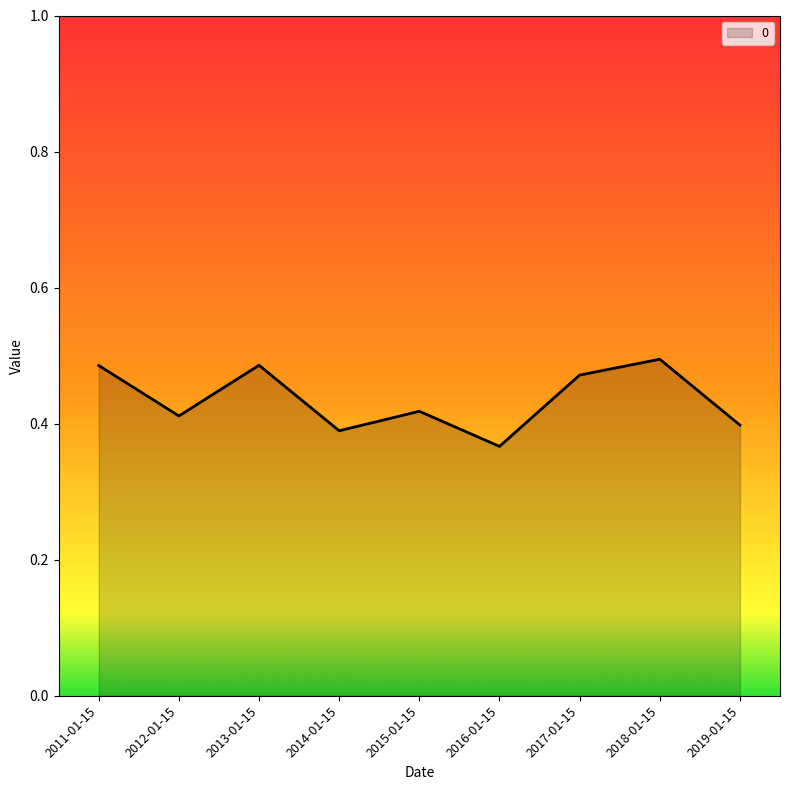

What is the change in value from 2018-01-15 to 2019-01-15?

-0.1